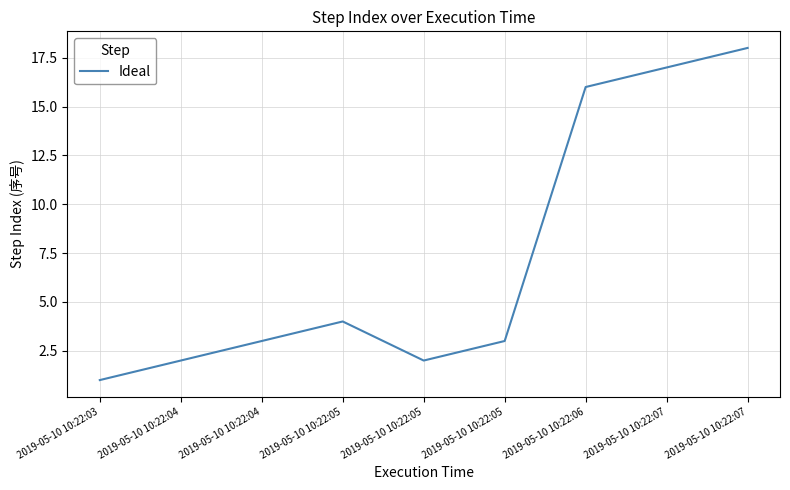

At which category does the chart reach its peak across all series?

2019-05-10 10:22:07